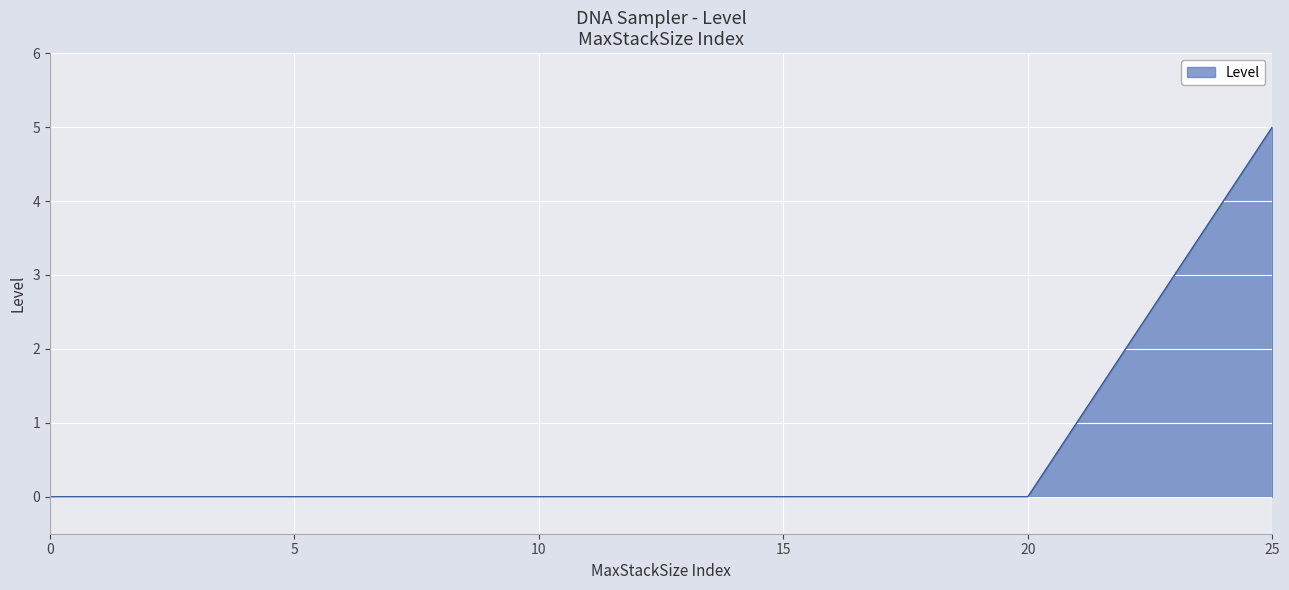

Reading right to left, list all the values displayed in this chart.

5	4	3	2	1	0	0	0	0	0	0	0	0	0	0	0	0	0	0	0	0	0	0	0	0	0